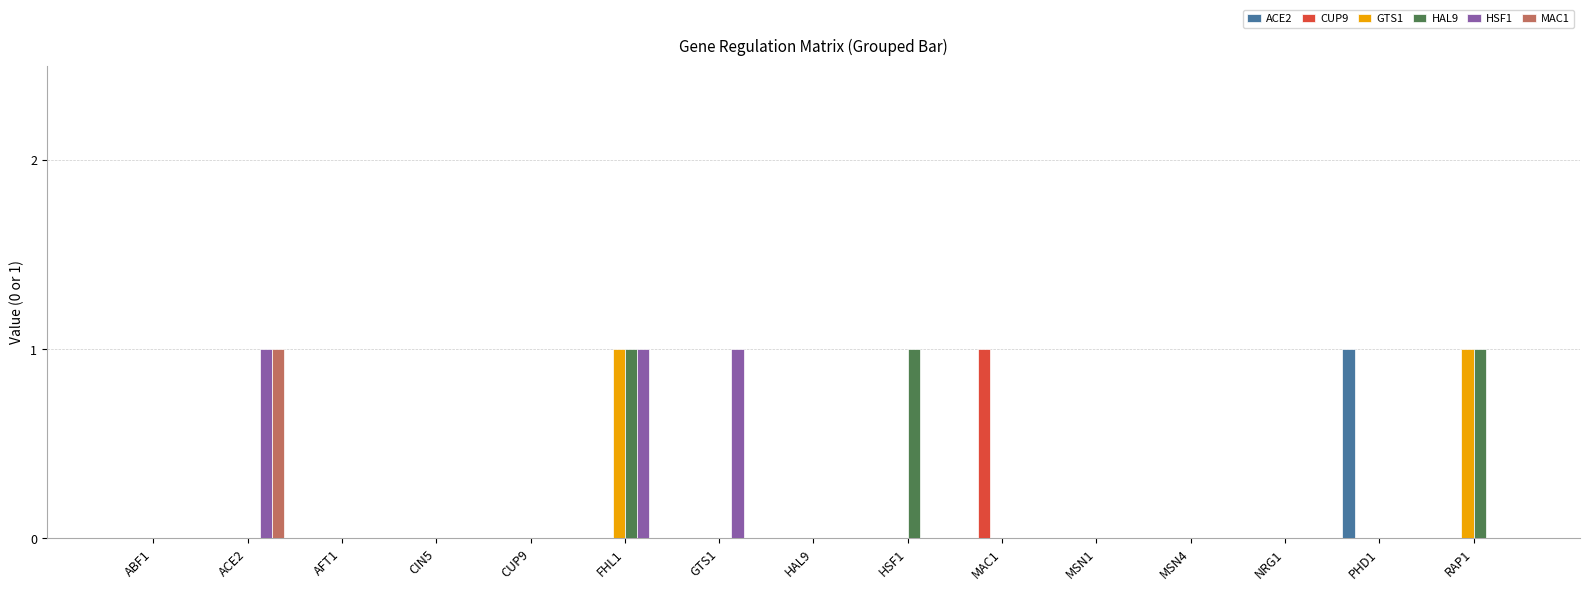

What is the highest value of the CUP9 series?

1